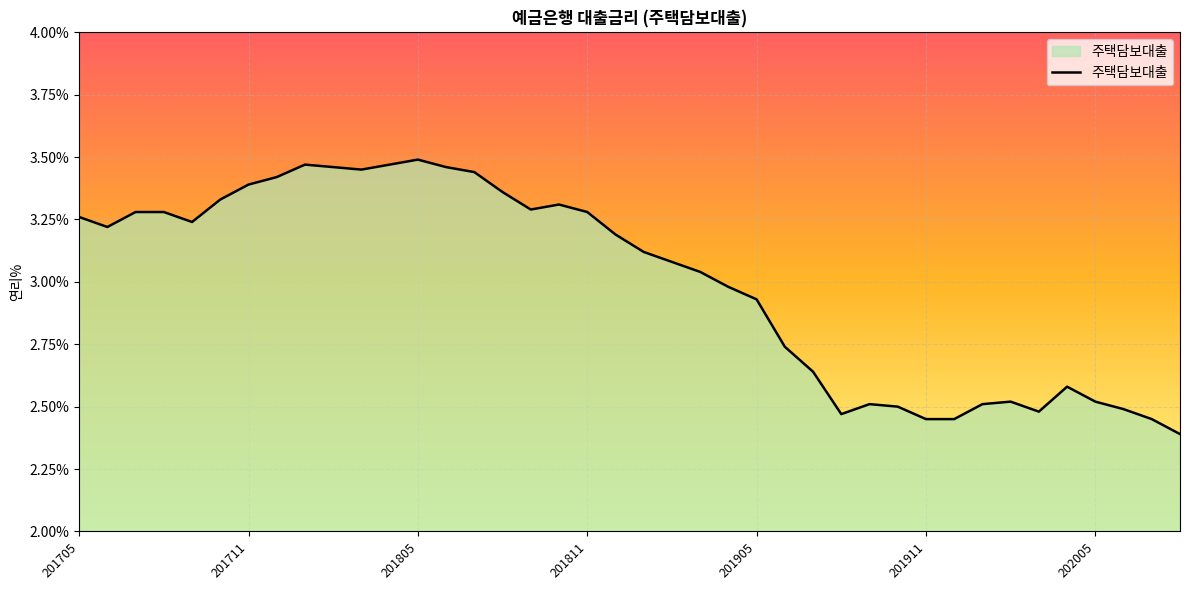

What is the difference between the maximum and minimum values?

1.1